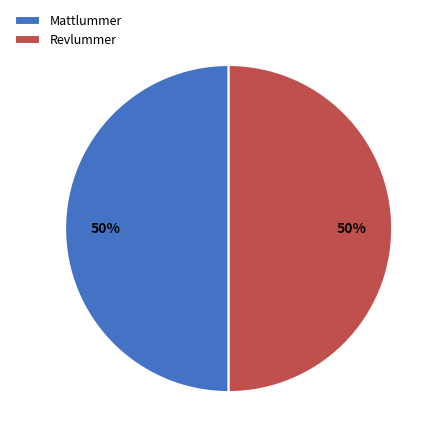

Approximately how many times larger is the value at Revlummer compared to Mattlummer?

1.0